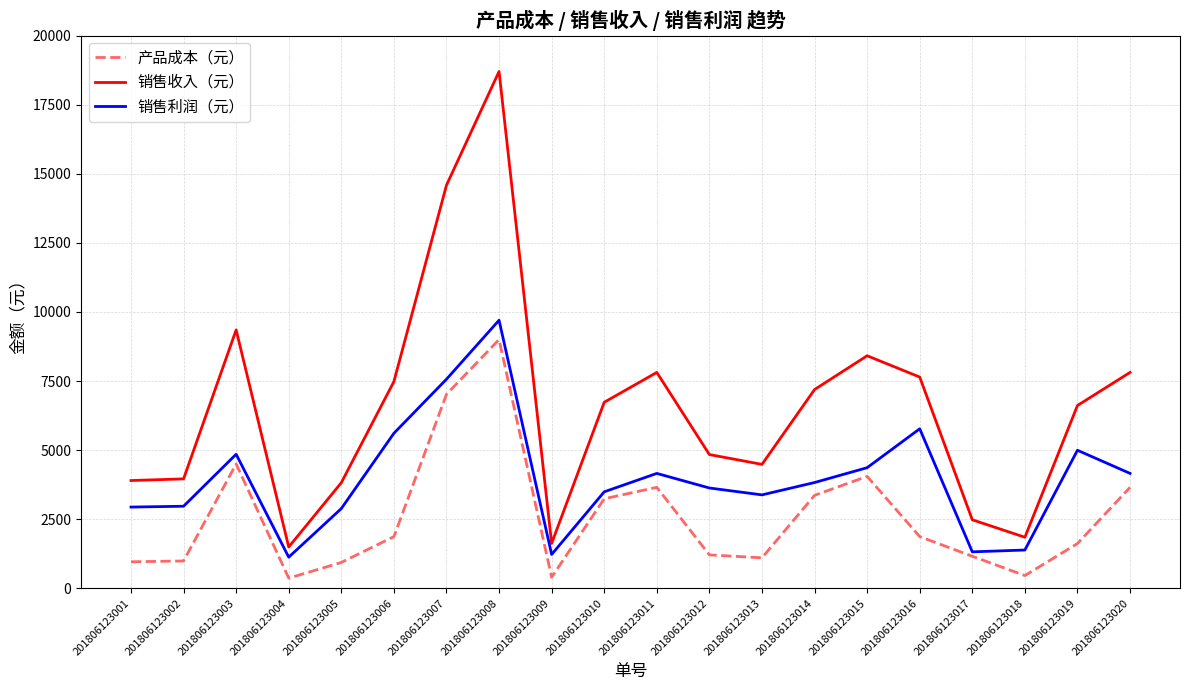

At 201806123016, list the series in order from largest to smallest.

销售收入（元）, 销售利润（元）, 产品成本（元）